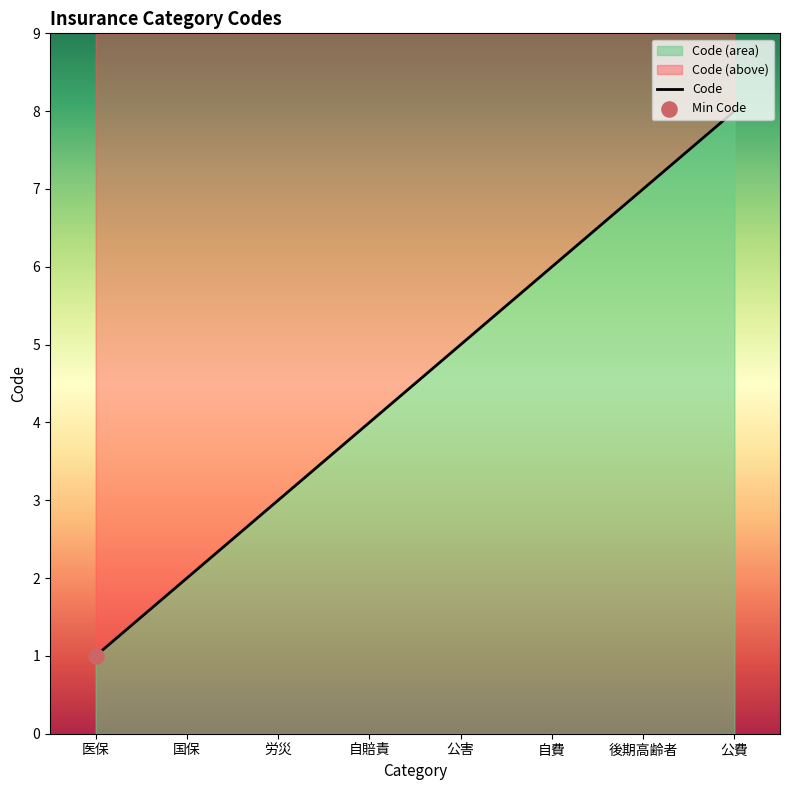

Approximately how many times larger is the value at 国保 compared to 自賠責?

0.5